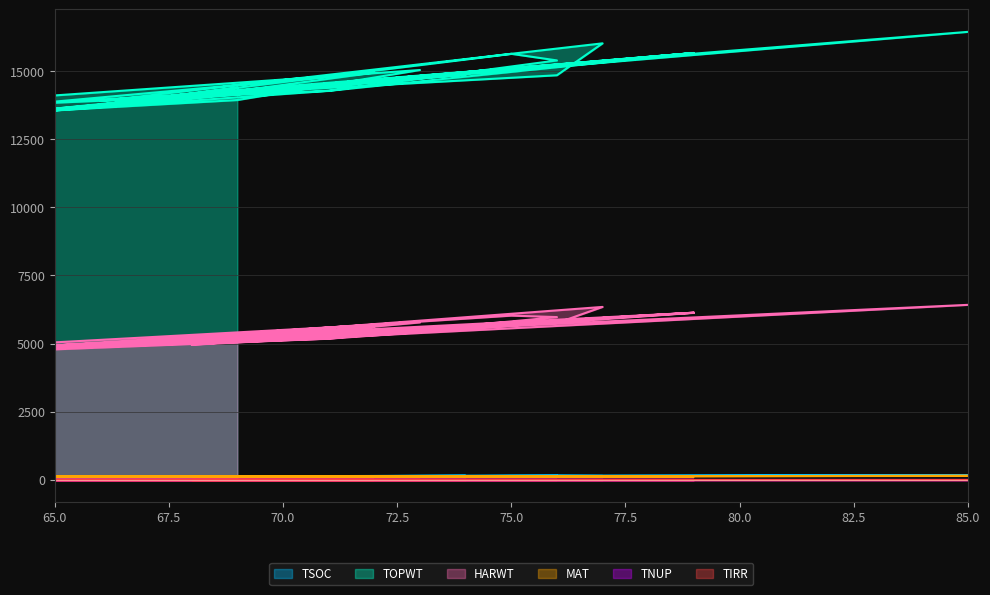

True or false: TOPWT and TSOC intersect in this chart.

False